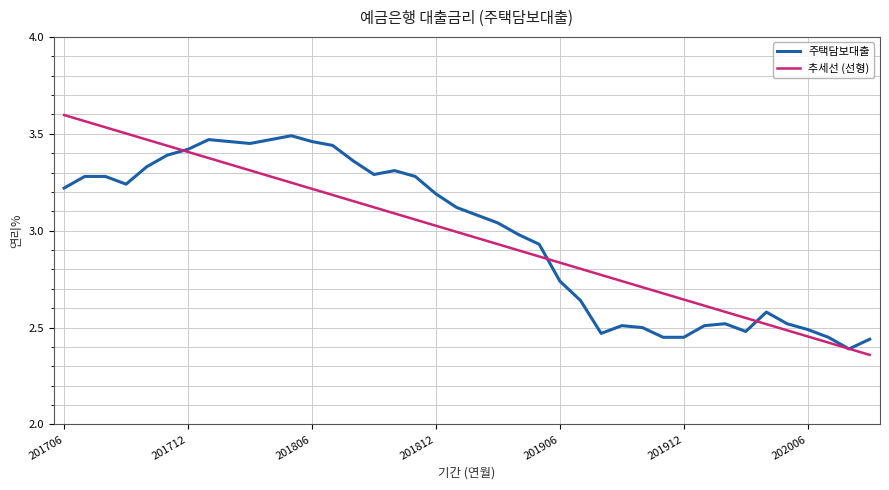

List the series in order of their peak value, highest first.

추세선 (선형), 주택담보대출